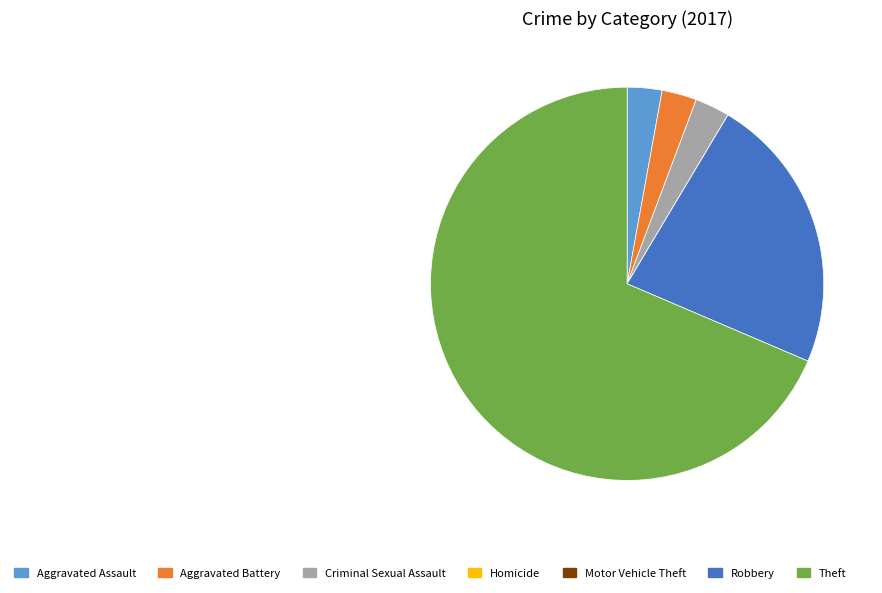

Which category has the biggest portion of the pie?

Theft